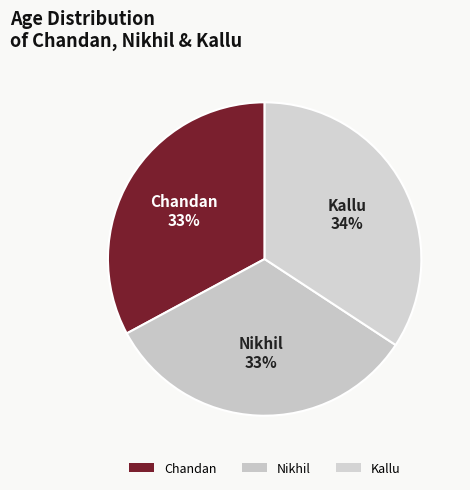

Rank the categories by value from lowest to highest.

Chandan, Nikhil, Kallu